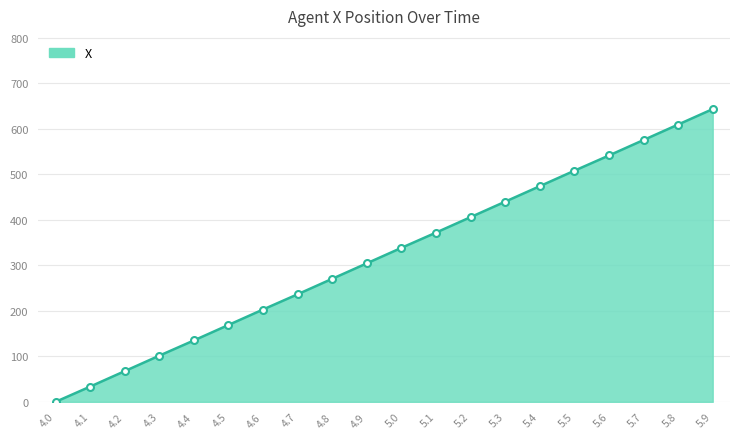

True or false: the data shows 699.5 at 5.2.

False